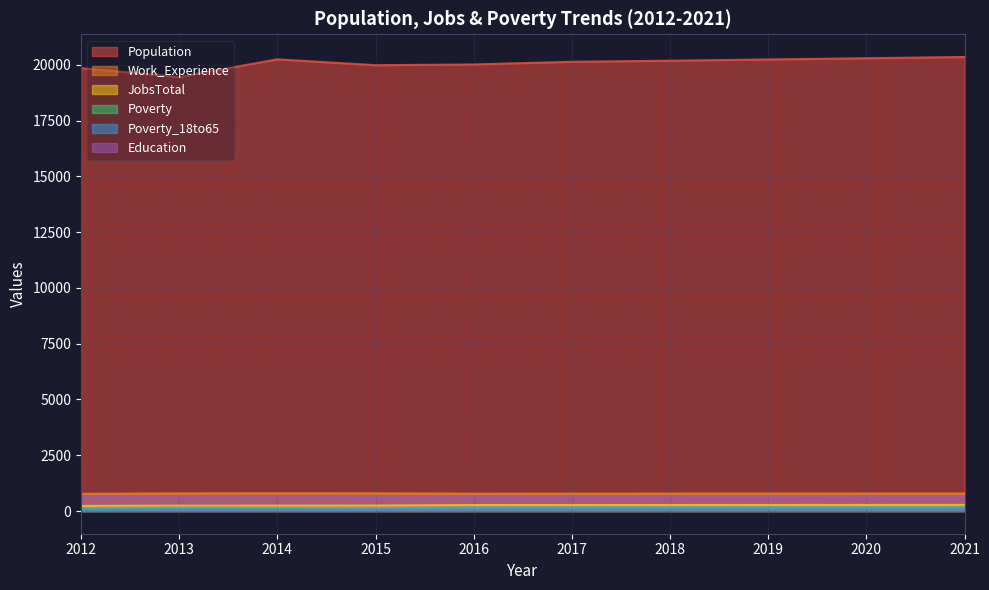

Reading left to right, what are all the values shown in this chart?

Population: 19849	19449	20244	19981	20014	20134	20182	20238	20294	20349
Work_Experience: 770	789	796	791	777	779	780	782	784	786
JobsTotal: 230	242	242	246	268	269	270	272	273	275
Poverty: 131	148	139	131	155	157	158	160	162	164
Poverty_18to65: 67	82	83	83	100	101	103	104	106	108
Education: 635	647	649	647	652	654	656	658	660	662